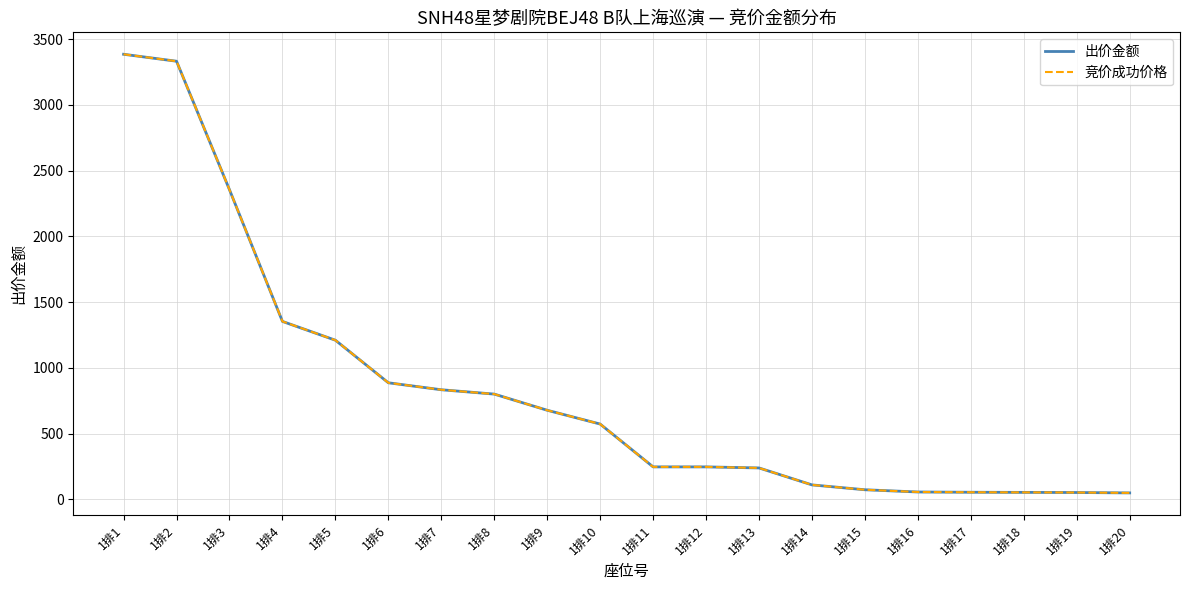

True or false: 竞价成功价格 has a value of 3386 at 1排1.

True